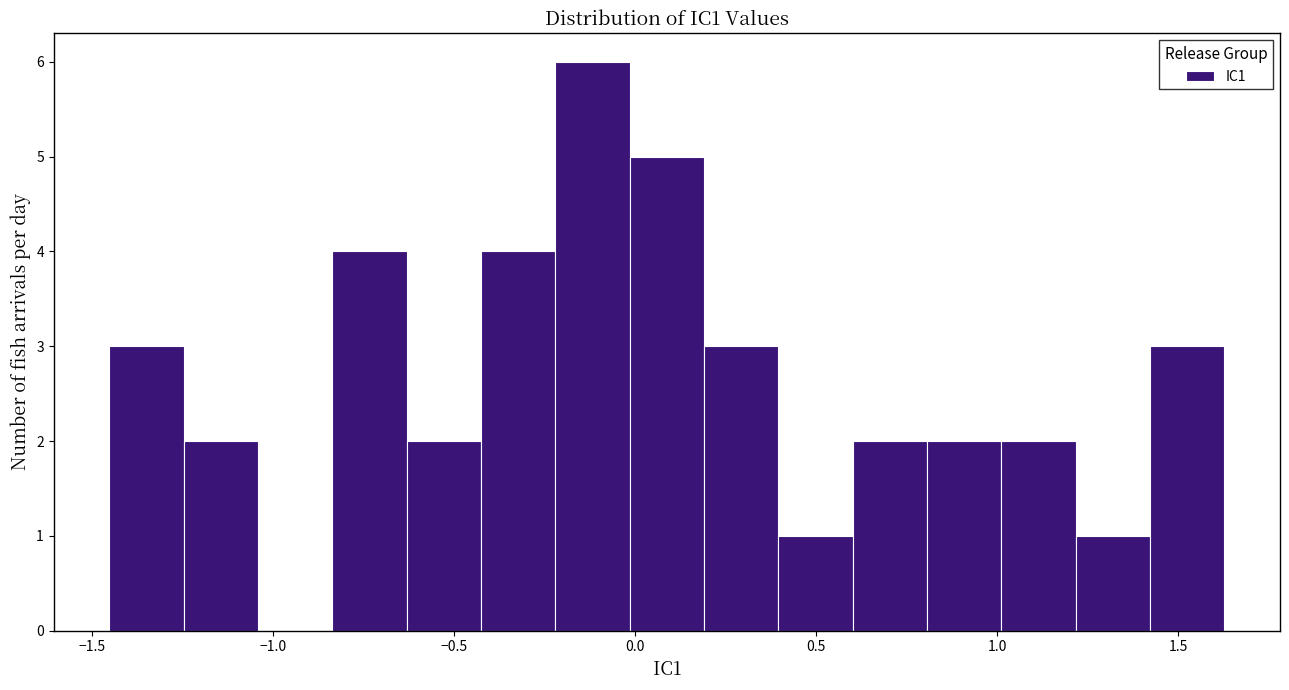

Over which range of the x-axis is the bar tallest?

-0.20 to 0.00